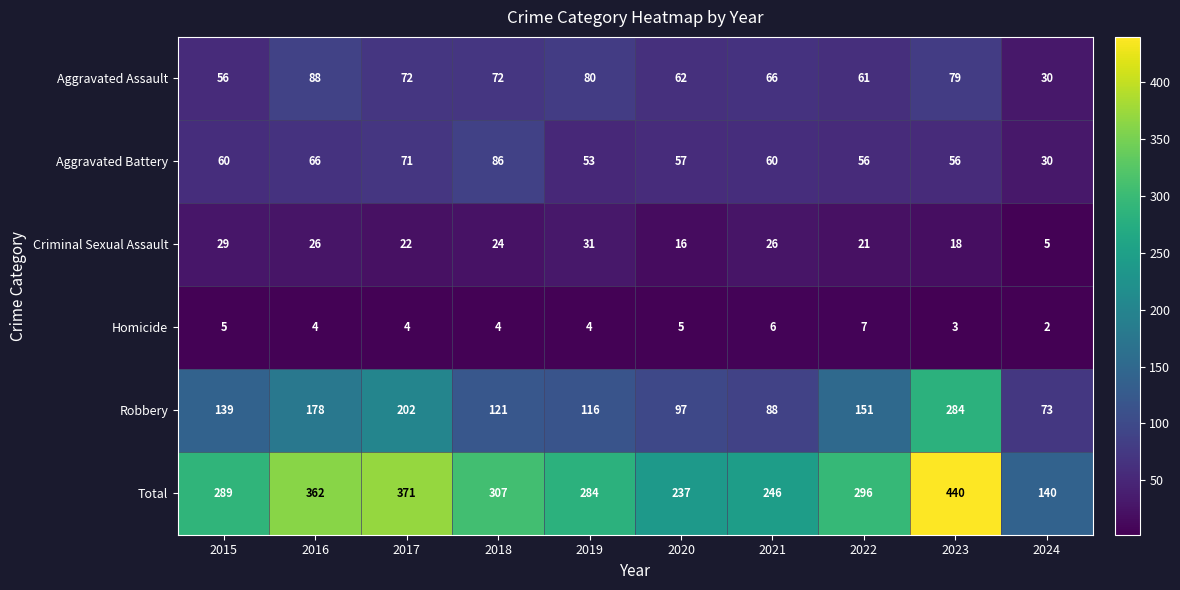

Rank the series by their maximum value, from highest to lowest.

Total, Robbery, Aggravated Assault, Aggravated Battery, Criminal Sexual Assault, Homicide